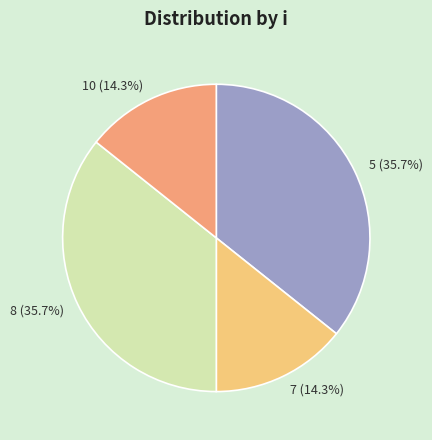

What is the ratio of the value at 7 to the value at 5?

0.4